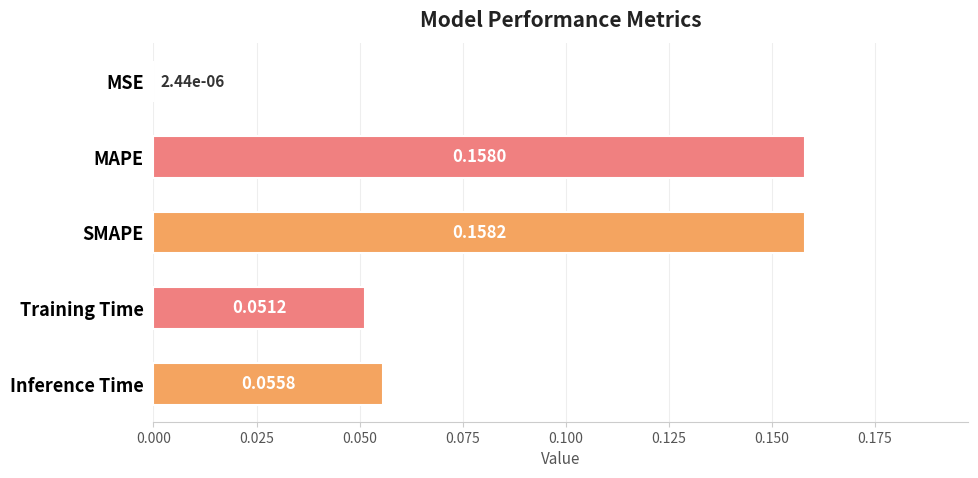

Where is the data nearest to the value 0?

MSE